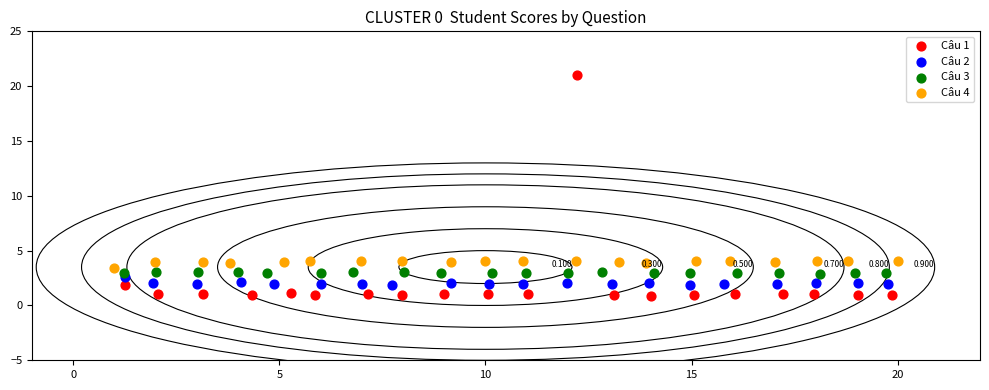

Which series has the widest spread of Y values?

Câu 1